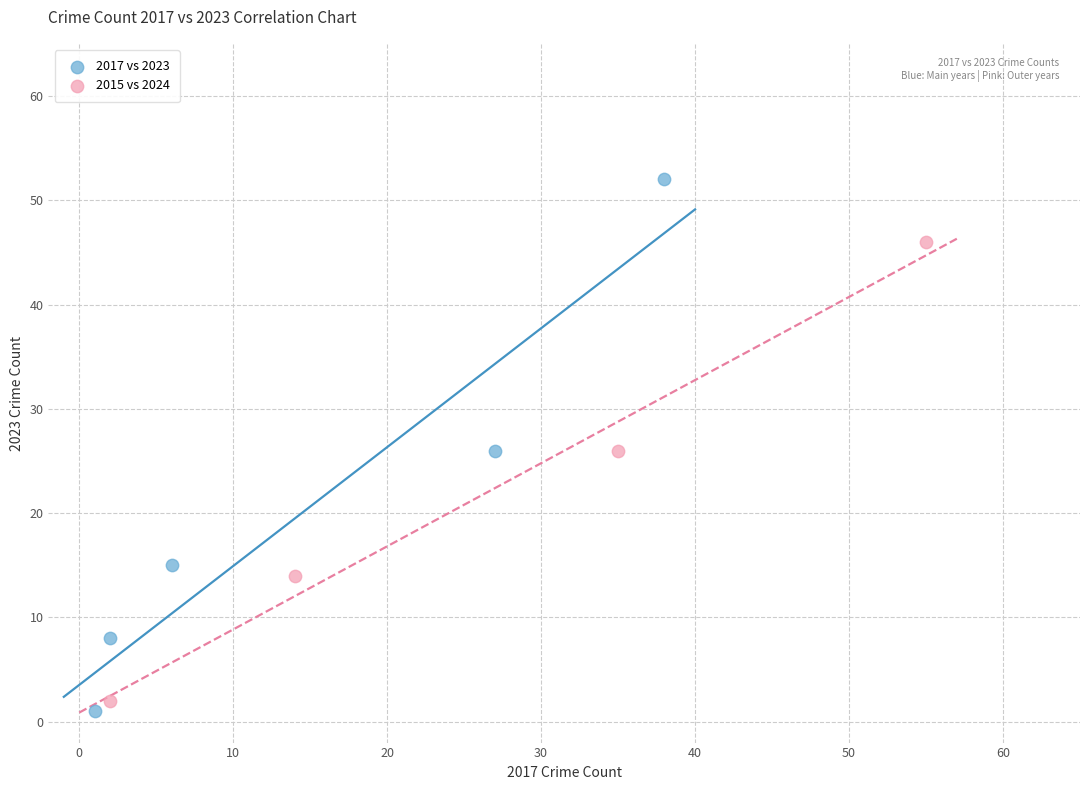

Which series has the widest spread of Y values?

2017 vs 2023